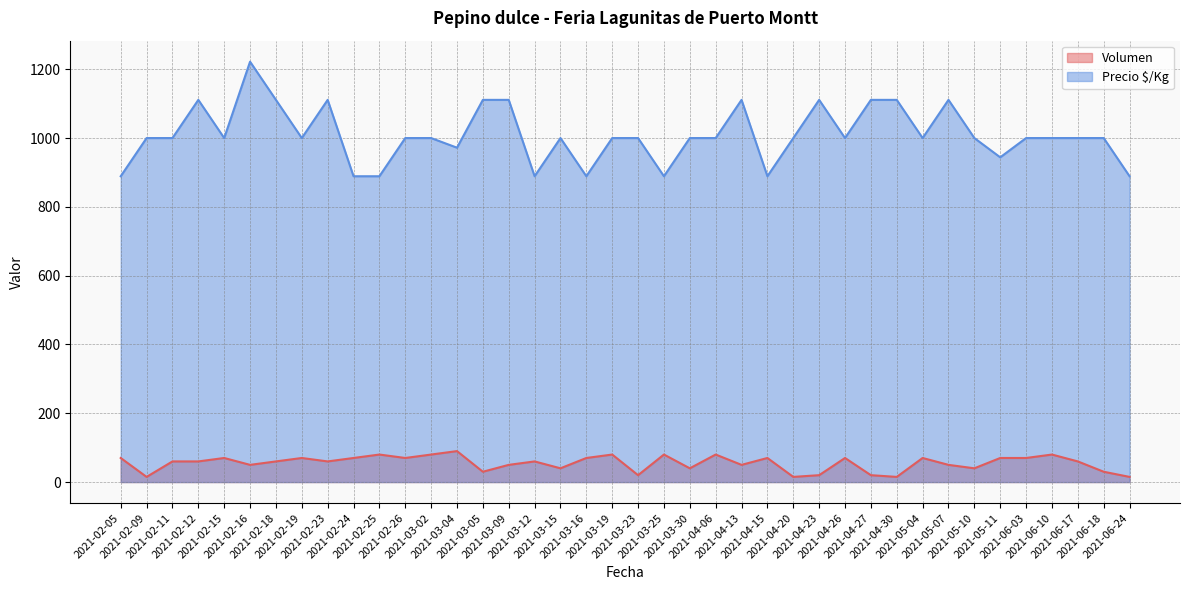

At how many categories does at least one series exceed 493?

40